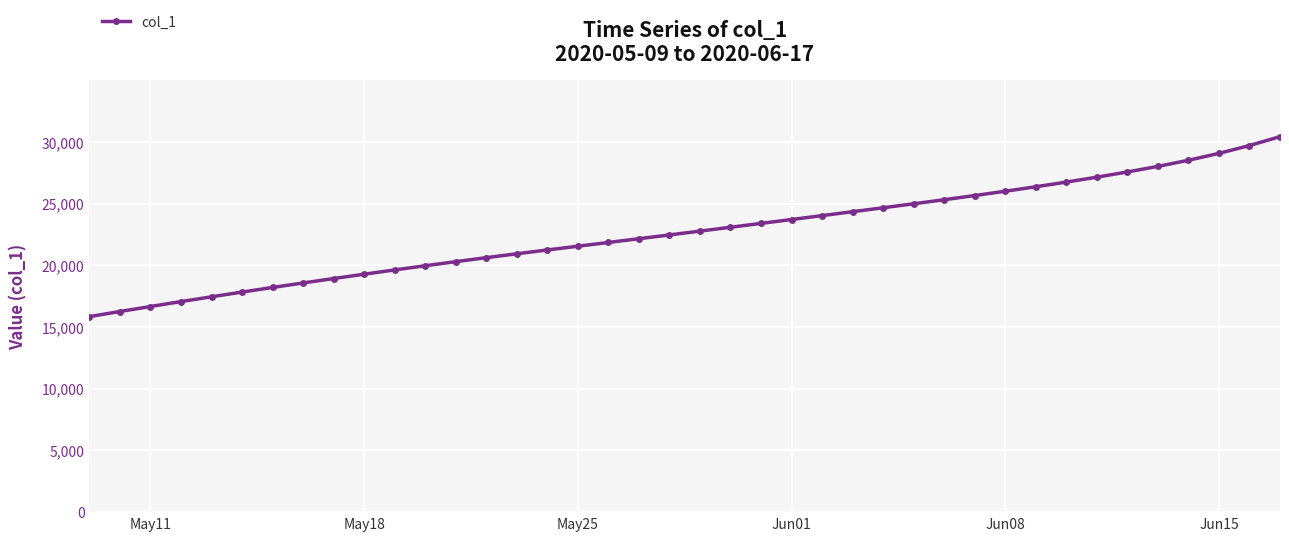

What is the average value?

22705.1